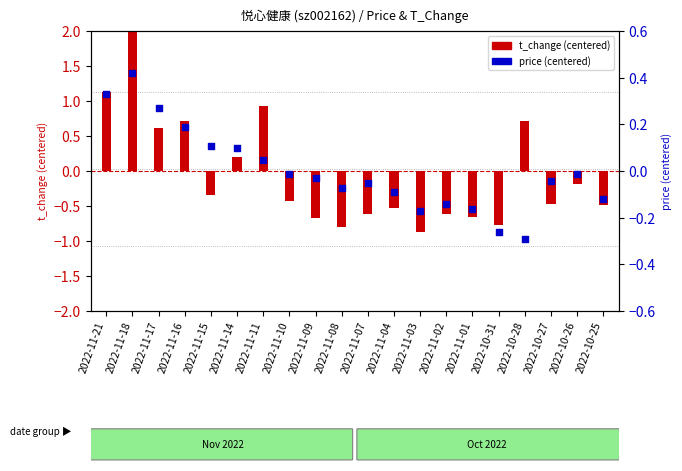

What are all the series names shown in the legend?

t_change (centered), price (centered)